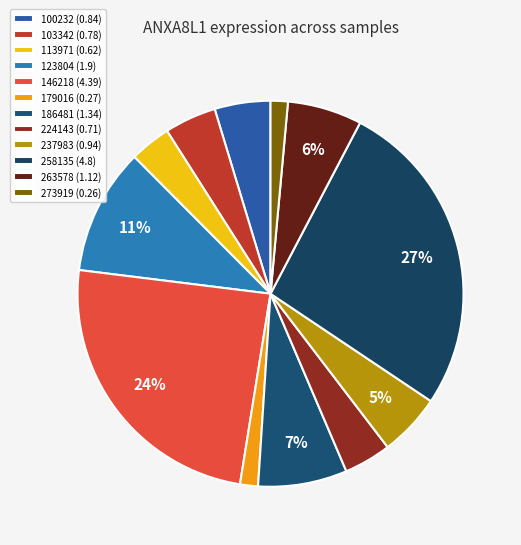

What is the change in value from 258135 to 273919?

-4.5